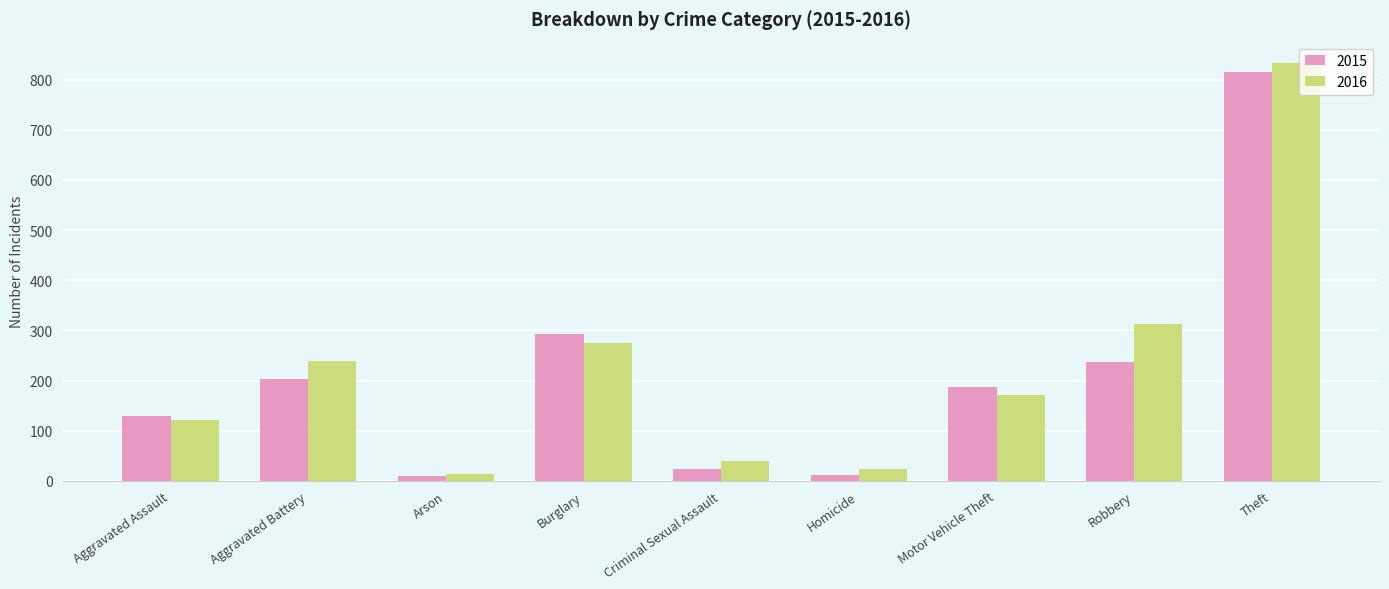

How many data points does each series have?

9